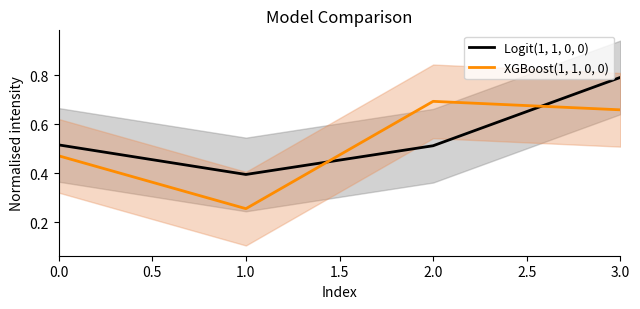

Is this an area chart (filled region under the line)?

No